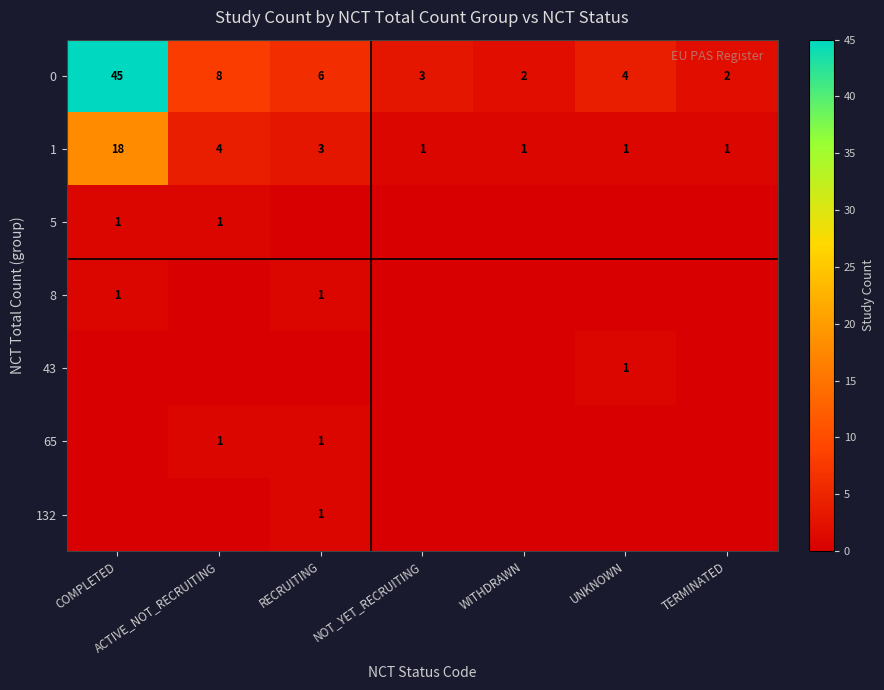

How many distinct data groups are displayed?

7